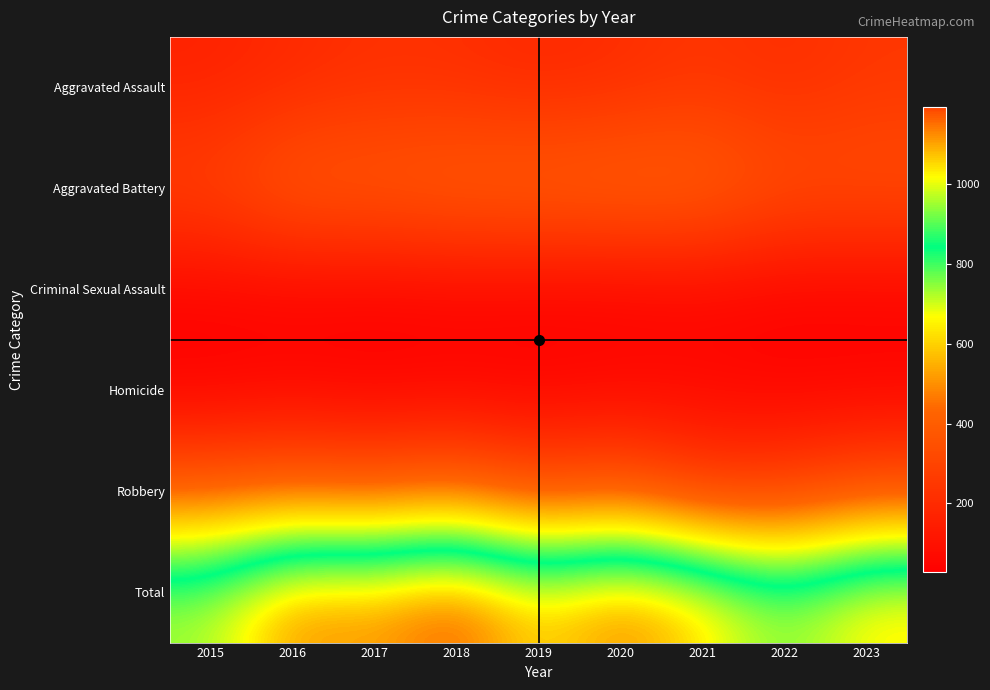

Reading right to left, what are all the values shown in this chart?

Aggravated Assault: 2023=247	2022=209	2021=241	2020=206	2019=188	2018=214	2017=220	2016=193	2015=164
Aggravated Battery: 2023=349	2022=351	2021=433	2020=441	2019=430	2018=422	2017=398	2016=404	2015=300
Criminal Sexual Assault: 2023=44	2022=41	2021=56	2020=44	2019=48	2018=53	2017=47	2016=49	2015=51
Homicide: 2023=43	2022=40	2021=55	2020=53	2019=35	2018=41	2017=29	2016=46	2015=27
Robbery: 2023=366	2022=292	2021=281	2020=404	2019=353	2018=464	2017=420	2016=448	2015=421
Total: 2023=1049	2022=933	2021=1066	2020=1148	2019=1054	2018=1194	2017=1114	2016=1140	2015=963